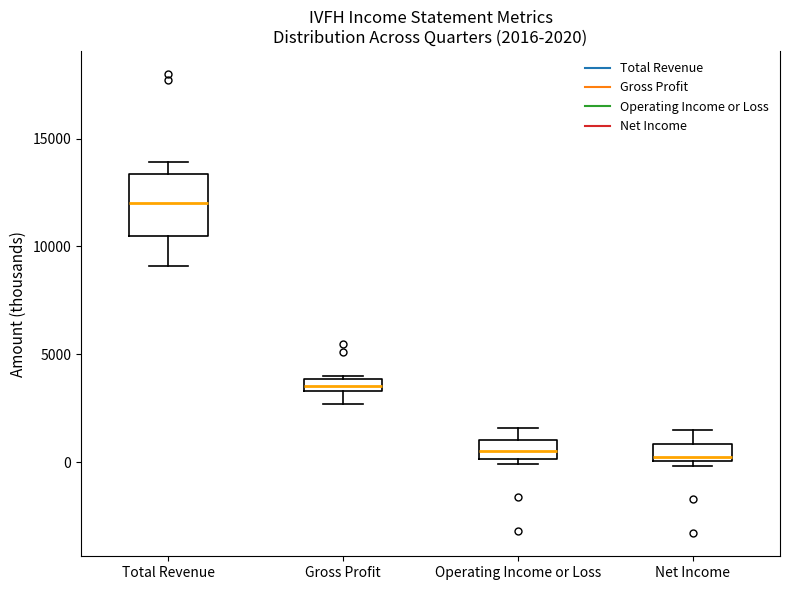

Comparing the boxes themselves (not the whiskers), which one is the tallest?

Total Revenue